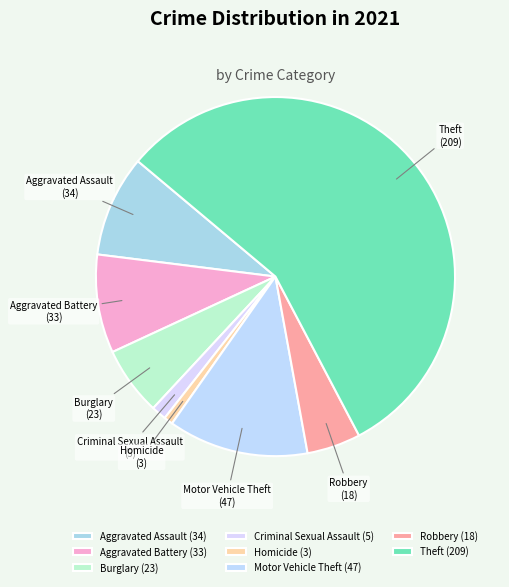

What is the ratio of the value at Theft to the value at Criminal Sexual Assault?

41.8